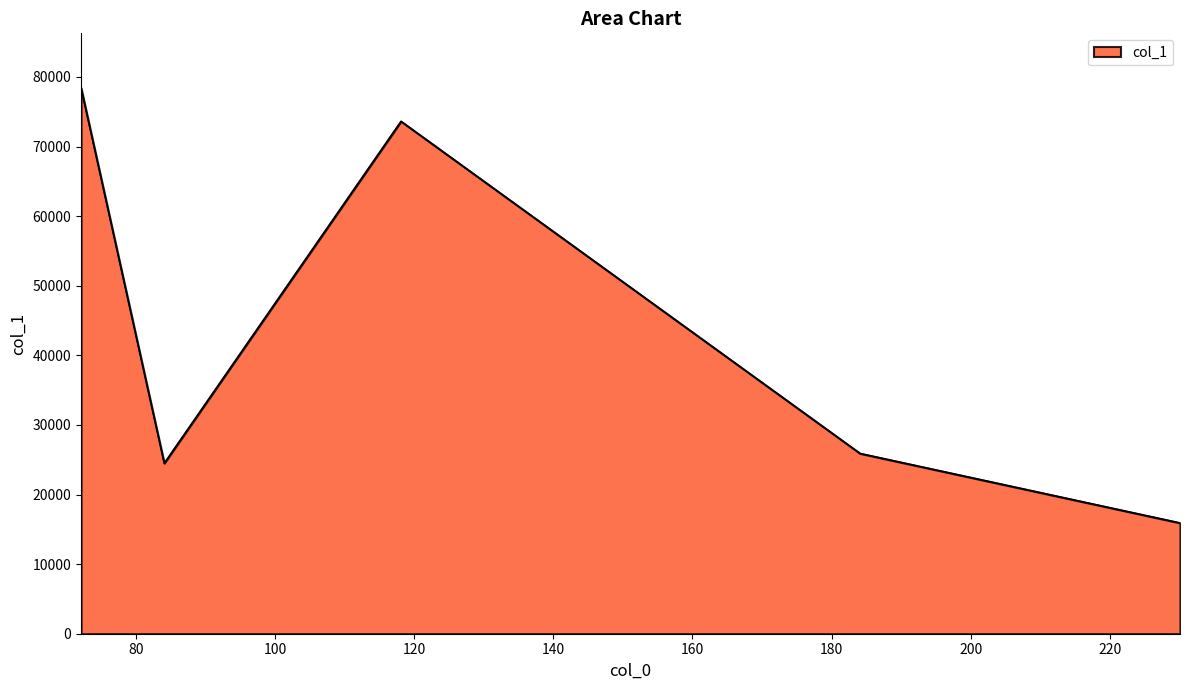

True or false: there are more than 1 points higher than both neighbors.

False